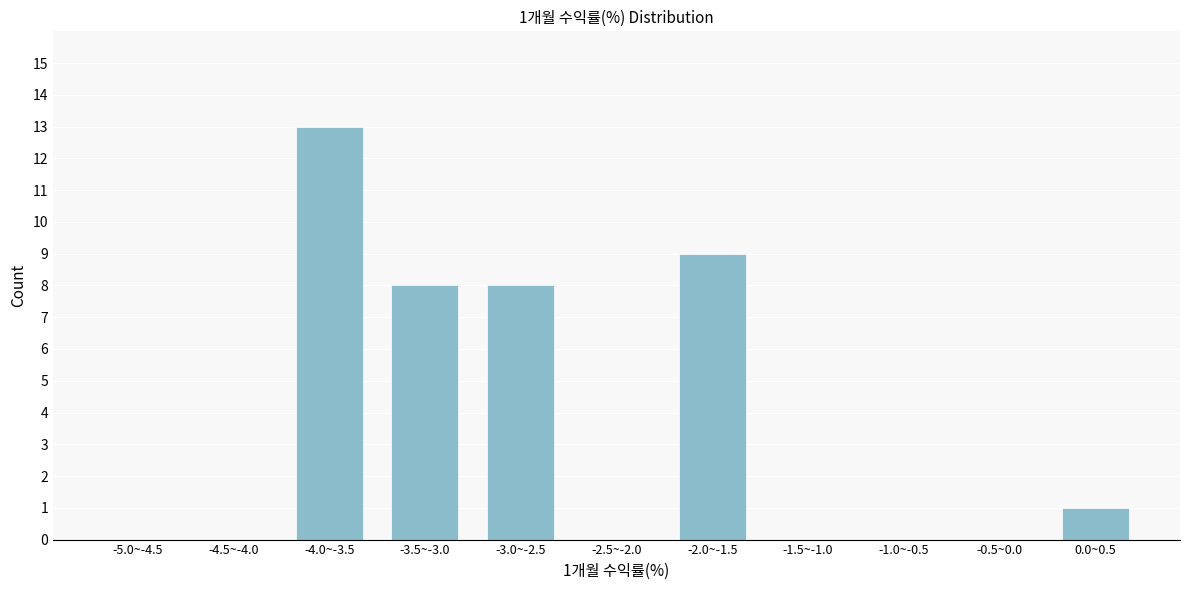

Reading left to right, transcribe all the data shown in this chart.

-5.0~-4.5=0	-4.5~-4.0=0	-4.0~-3.5=13	-3.5~-3.0=8	-3.0~-2.5=8	-2.5~-2.0=0	-2.0~-1.5=9	-1.5~-1.0=0	-1.0~-0.5=0	-0.5~0.0=0	0.0~0.5=1